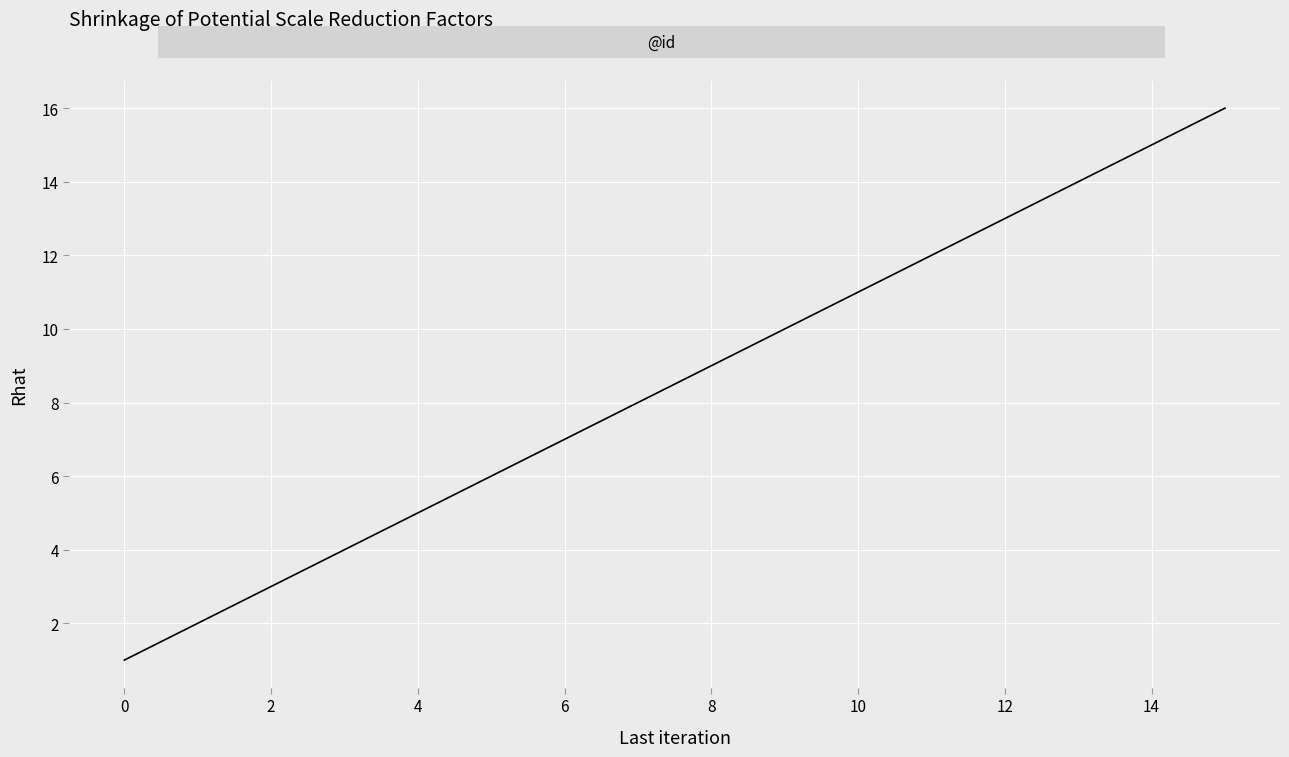

What is the maximum value shown in the chart?

16